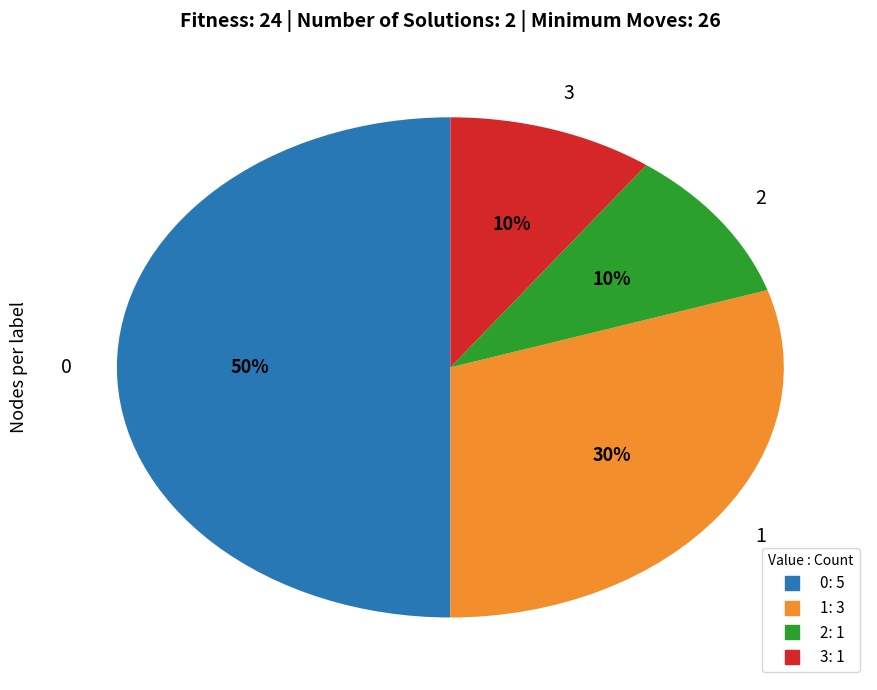

Which category has the biggest portion of the pie?

0